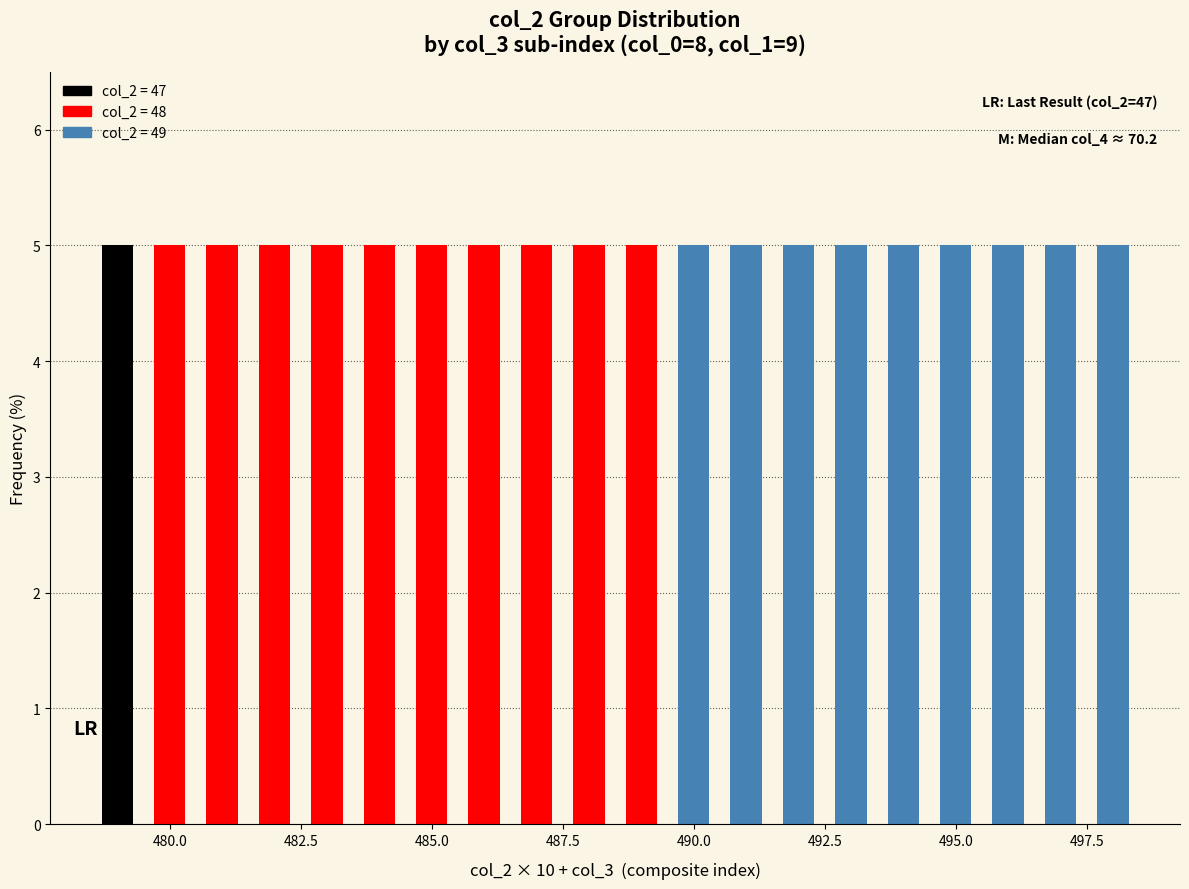

What is the highest value of the col_2 series?

49.0